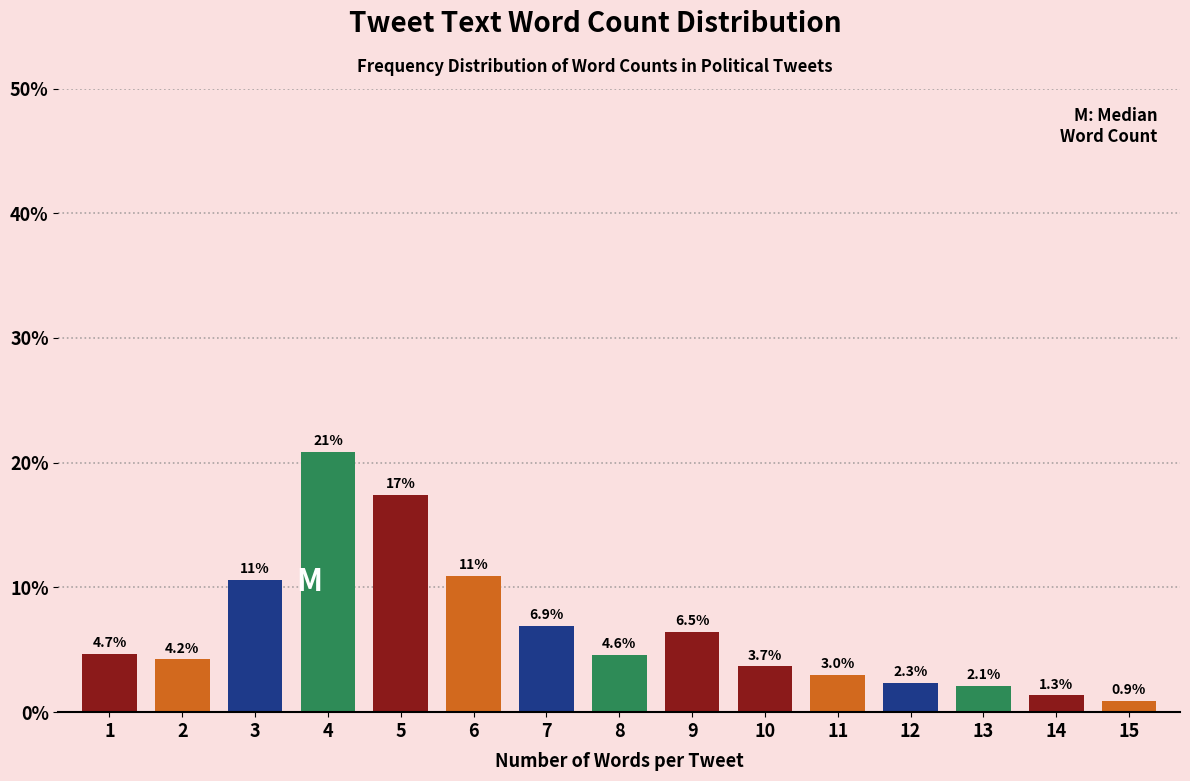

Reading right to left, extract all data points from this chart.

0.9	1.3	2.1	2.3	3.0	3.7	6.5	4.6	6.9	10.9	17.4	20.8	10.6	4.2	4.7